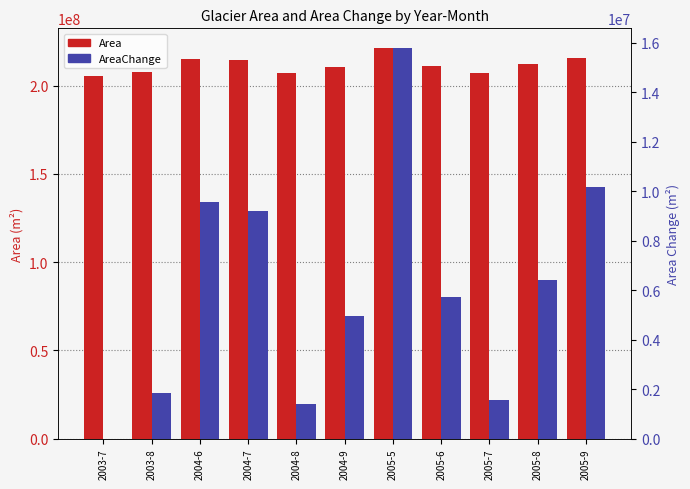

Reading left to right, transcribe all the data shown in this chart.

Area: 205529400	207384300	215079300	214739100	206914500	210478500	221332500	211272300	207076500	211960800	215703000
AreaChange: 0	1854900	9549900	9209700	1385100	4949100	15803100	5742900	1547100	6431400	10173600